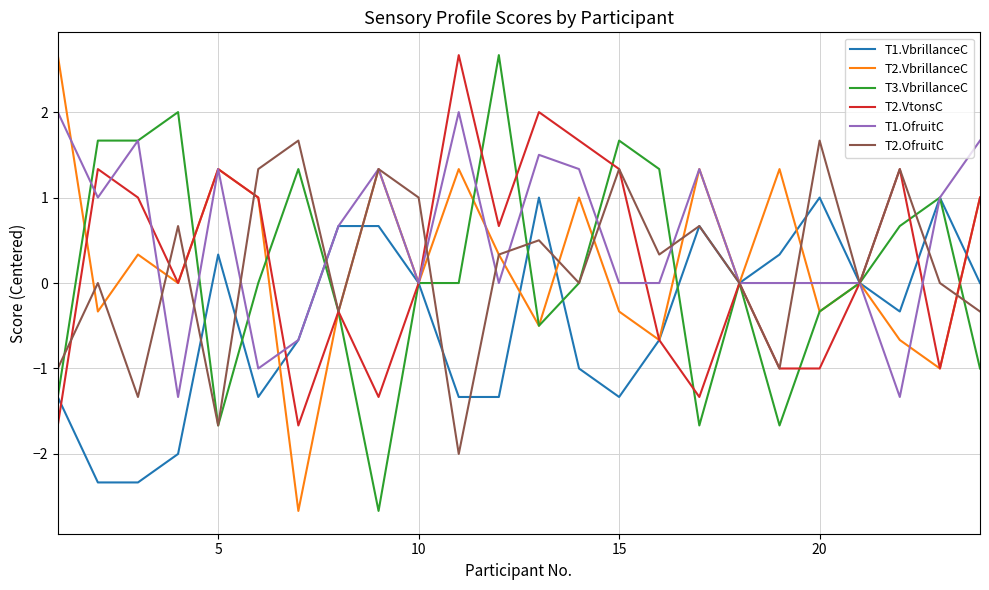

Which series has the largest total across all categories?

T1.OfruitC